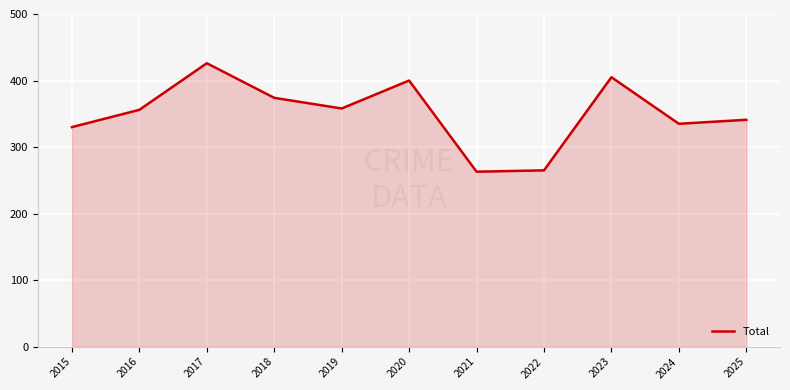

The chart shows a value of 639 at 2016. True or false?

False